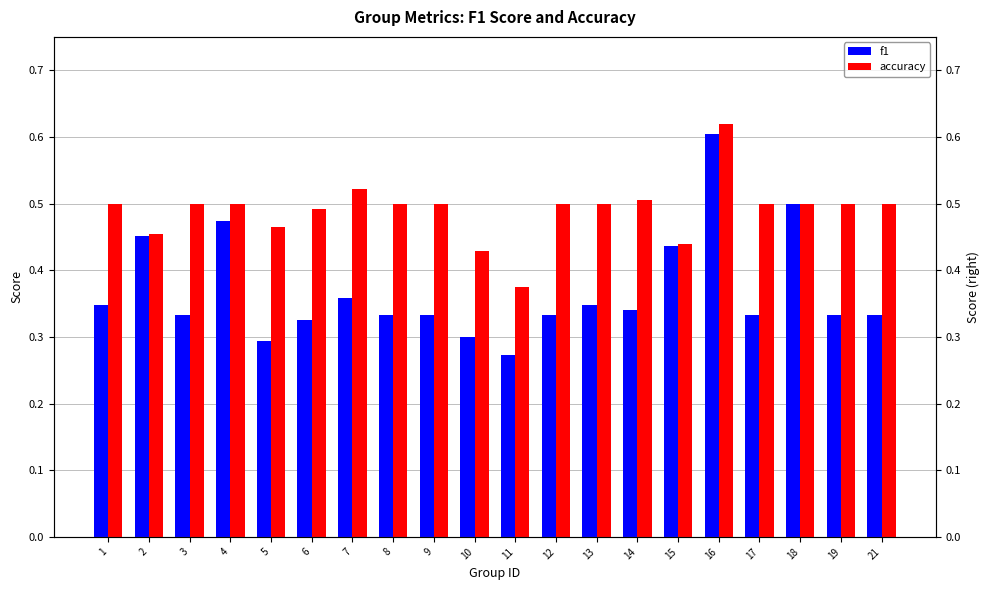

What is the maximum value shown in the chart?

0.6